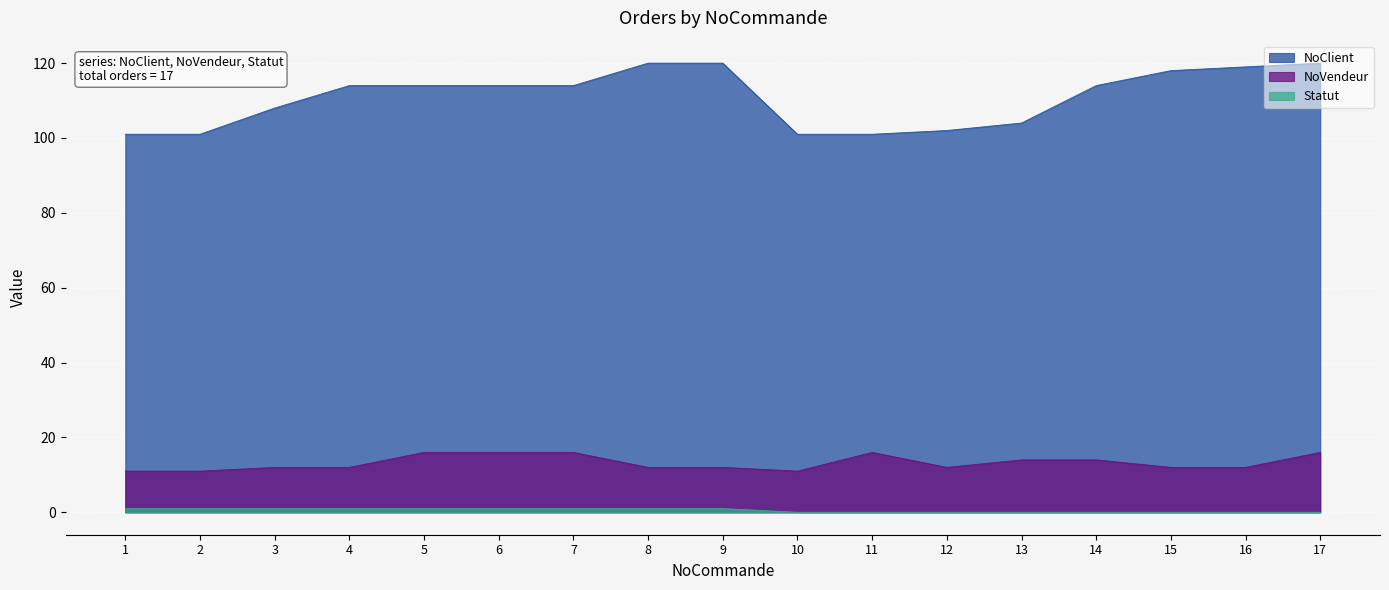

How many NoVendeur values are between 12 and 16?

14